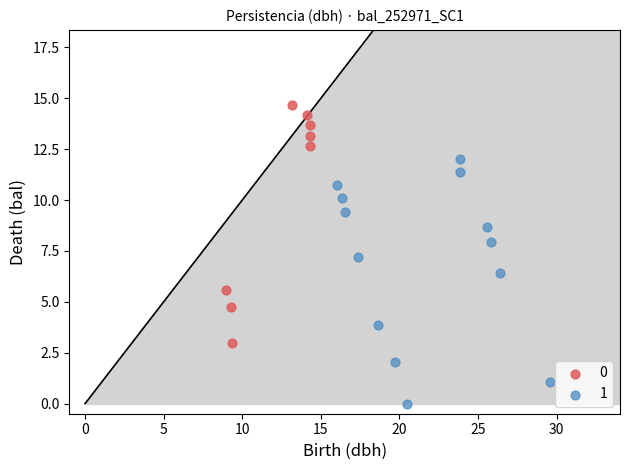

Which series has the widest spread of Y values?

1